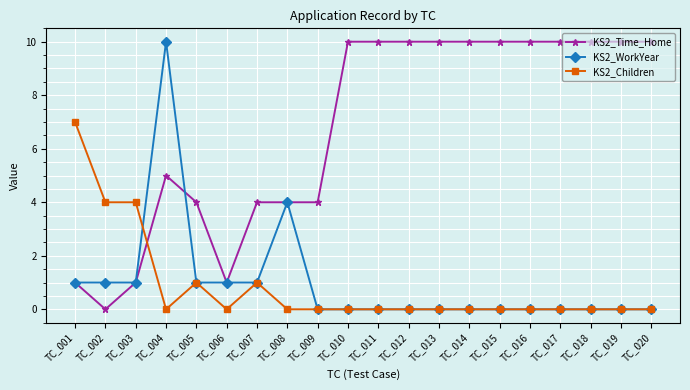

What is the total value across all series at TC_019?

10